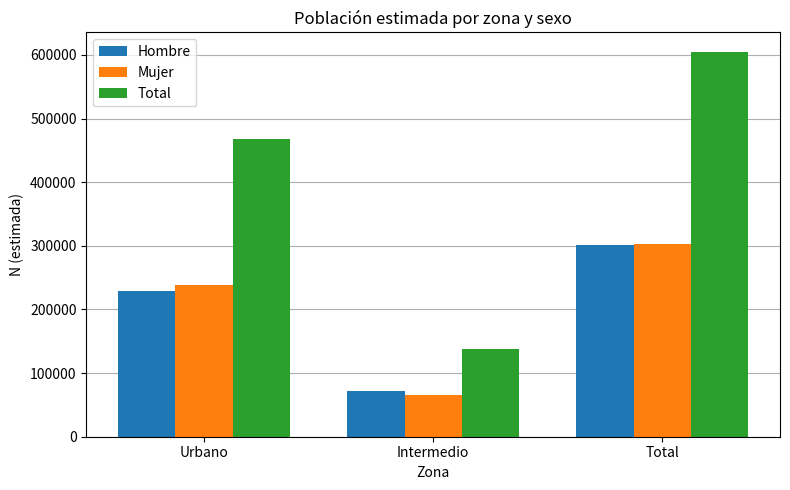

At how many categories does at least one series exceed 111834?

3